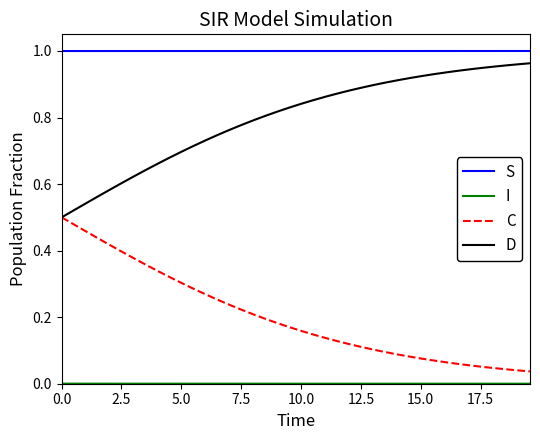

Which series has the largest total across all categories?

S